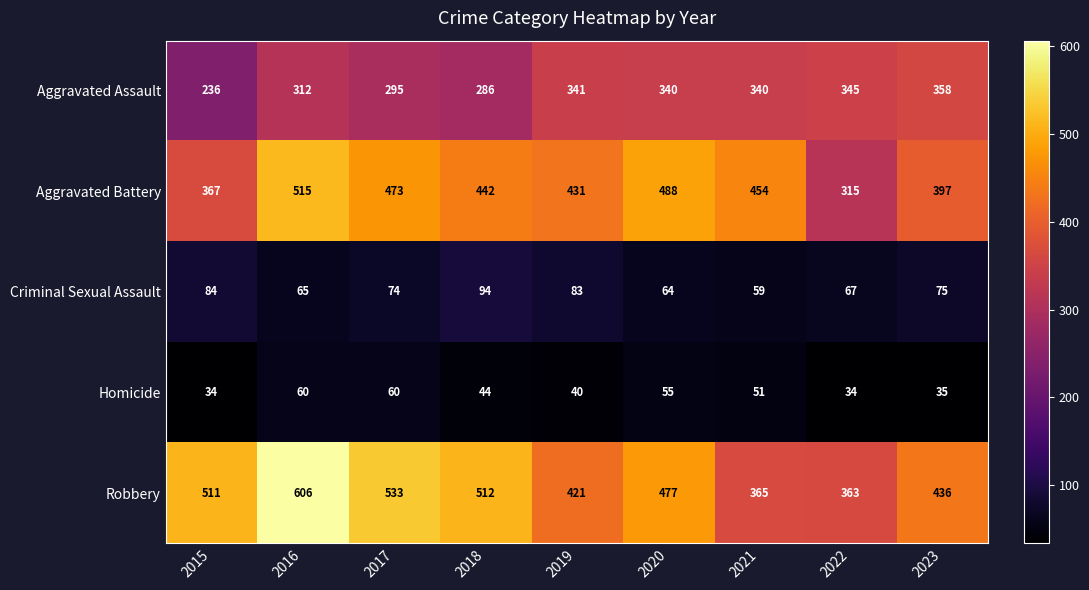

True or false: Robbery has a value of 164 at 2023.

False